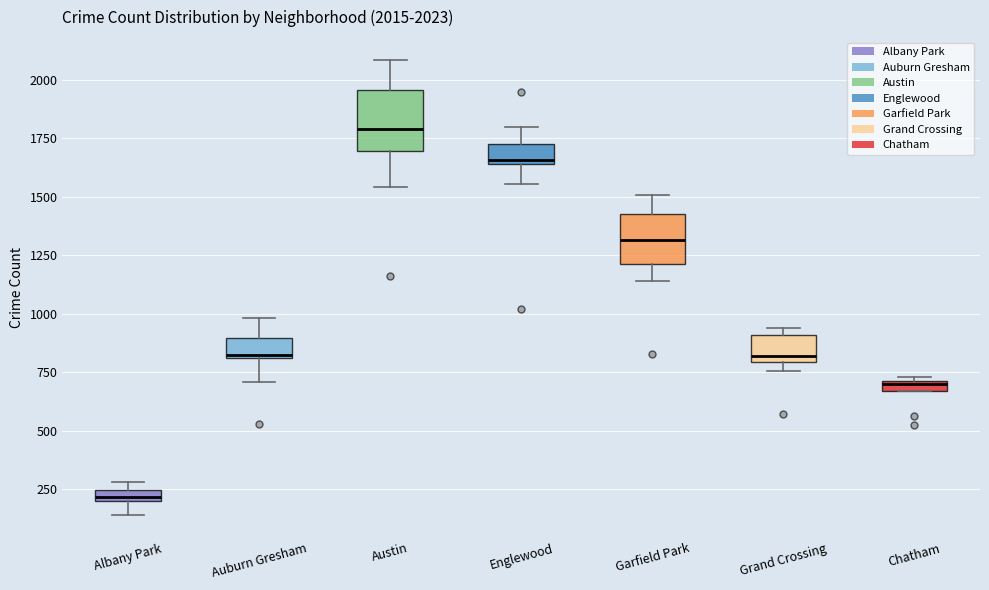

Which box's median line is the highest?

Austin